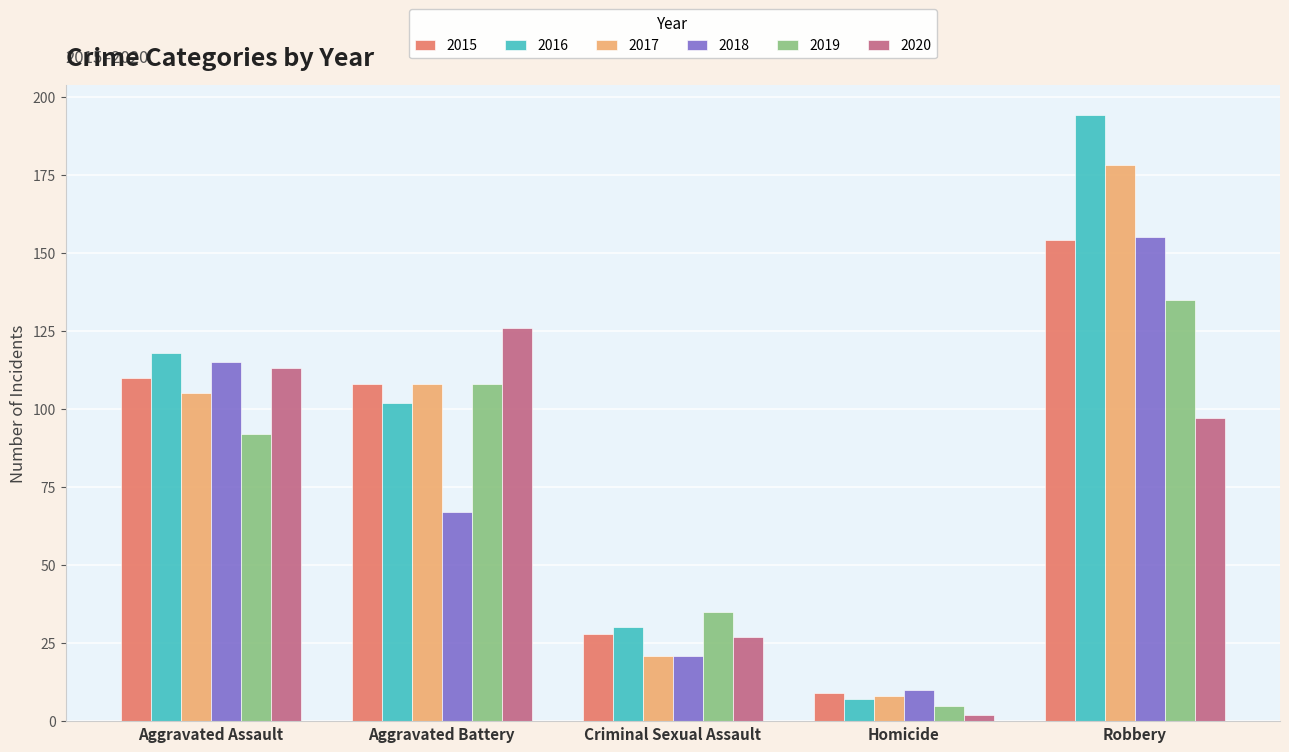

At which label is 2018 closest to 82?

Aggravated Battery